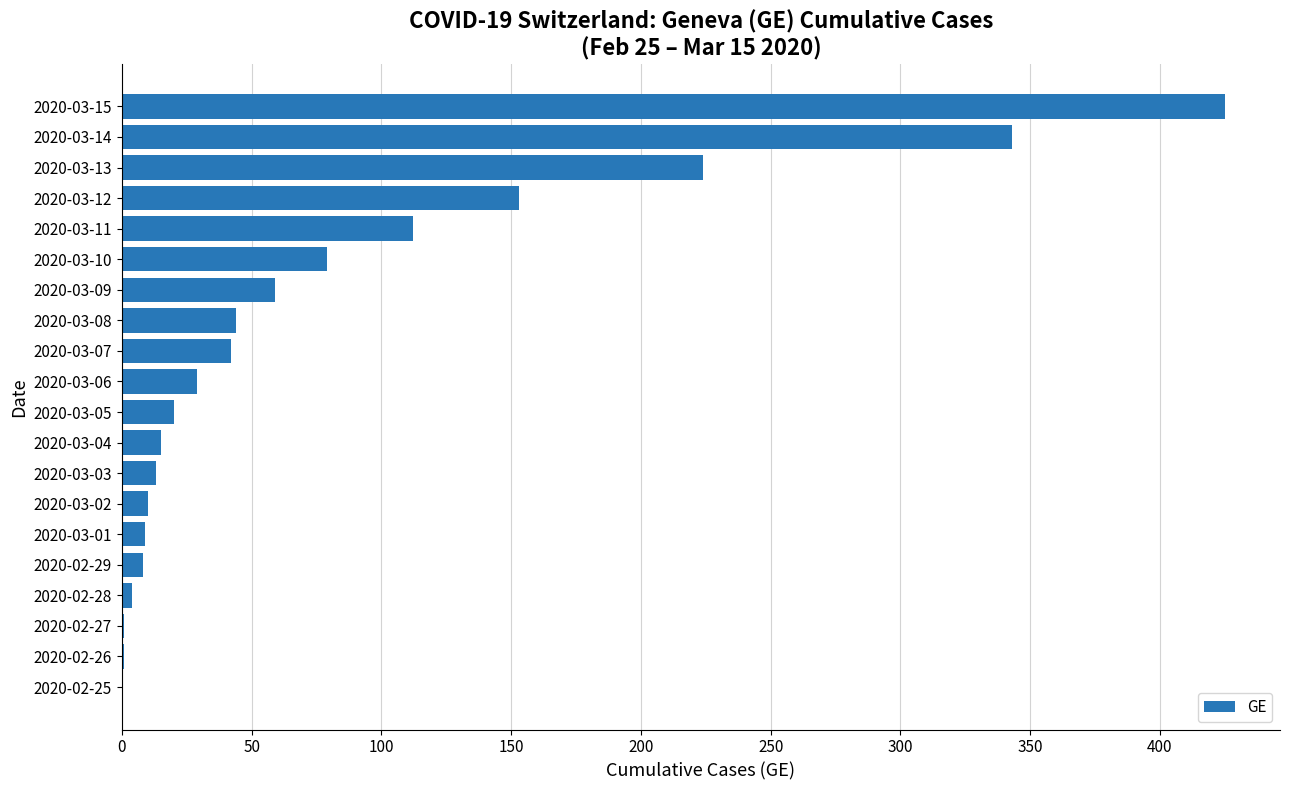

What is the change in value from 2020-03-04 to 2020-03-15?

+410